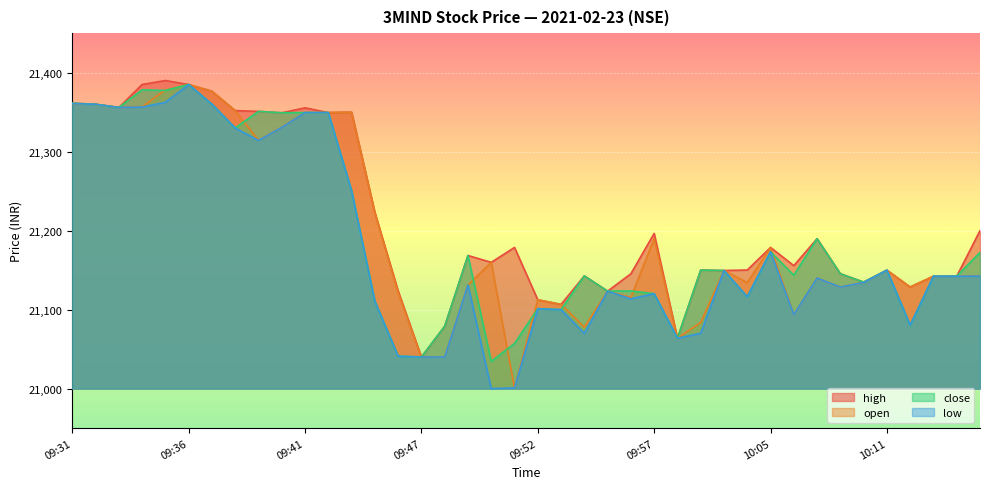

Where is the first local minimum for close?

09:33